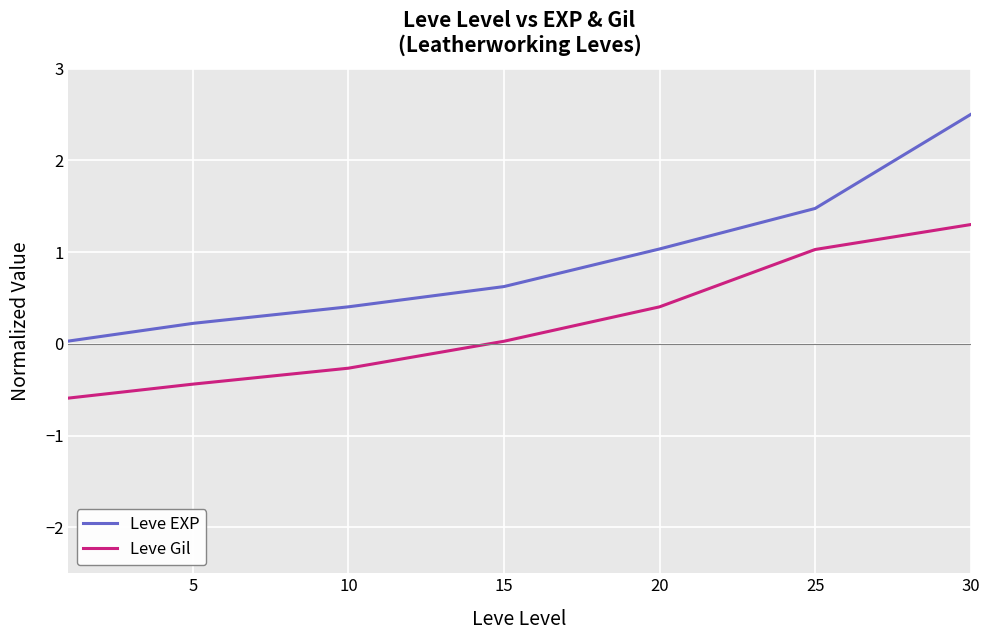

Which series has the largest total across all categories?

Leve EXP